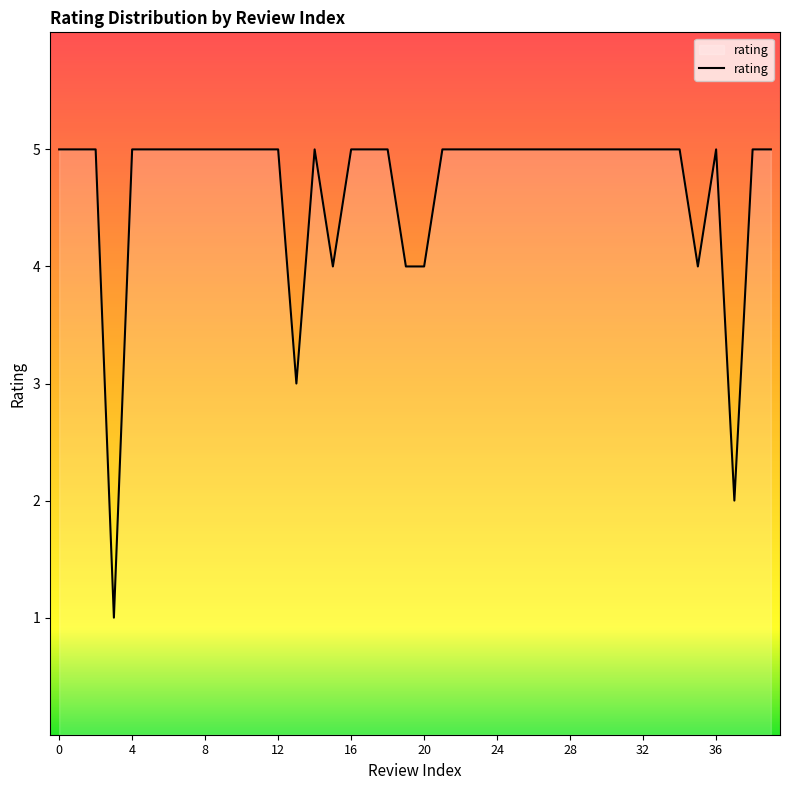

What is the difference between the maximum and minimum values?

4